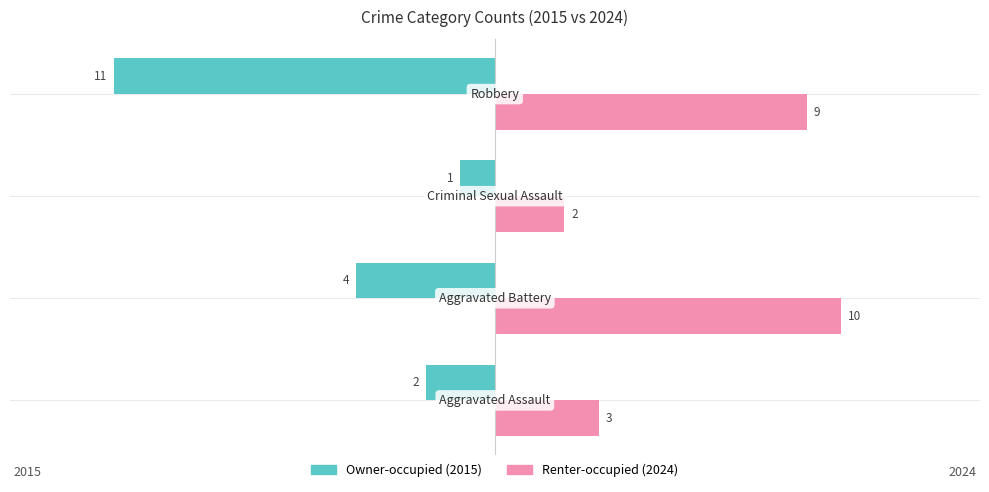

What is the maximum value shown in the chart?

10